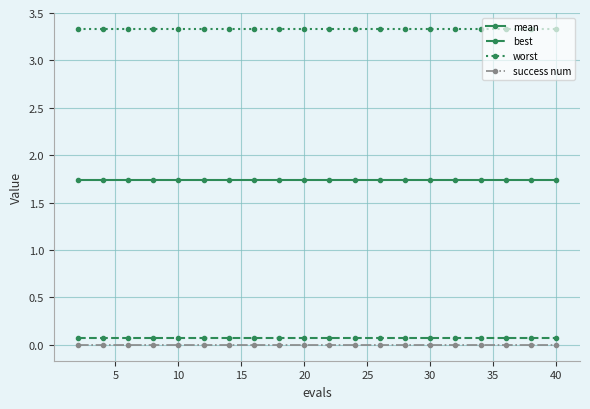

What is the lowest value of the worst series?

3.3